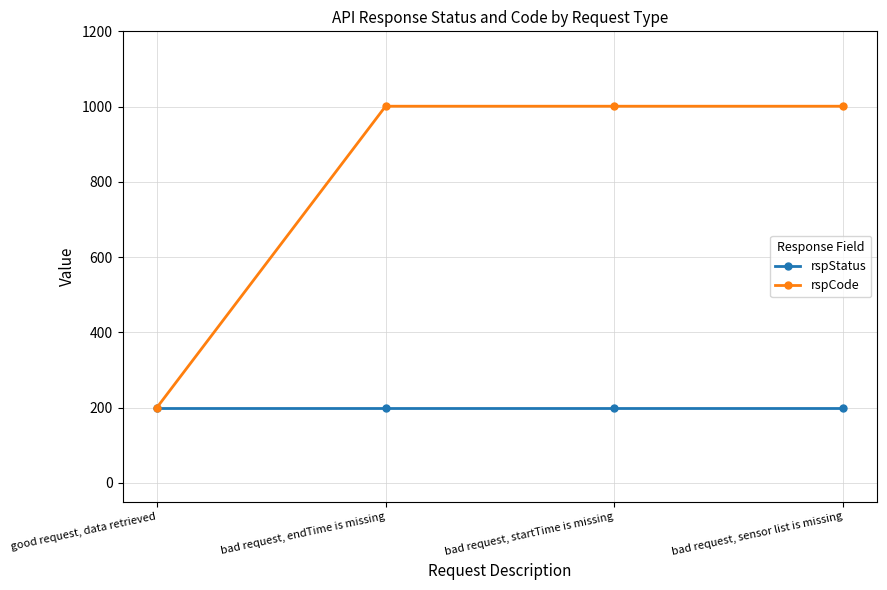

Reading right to left, extract all data points from this chart.

rspStatus: 200	200	200	200
rspCode: 1001	1001	1001	200